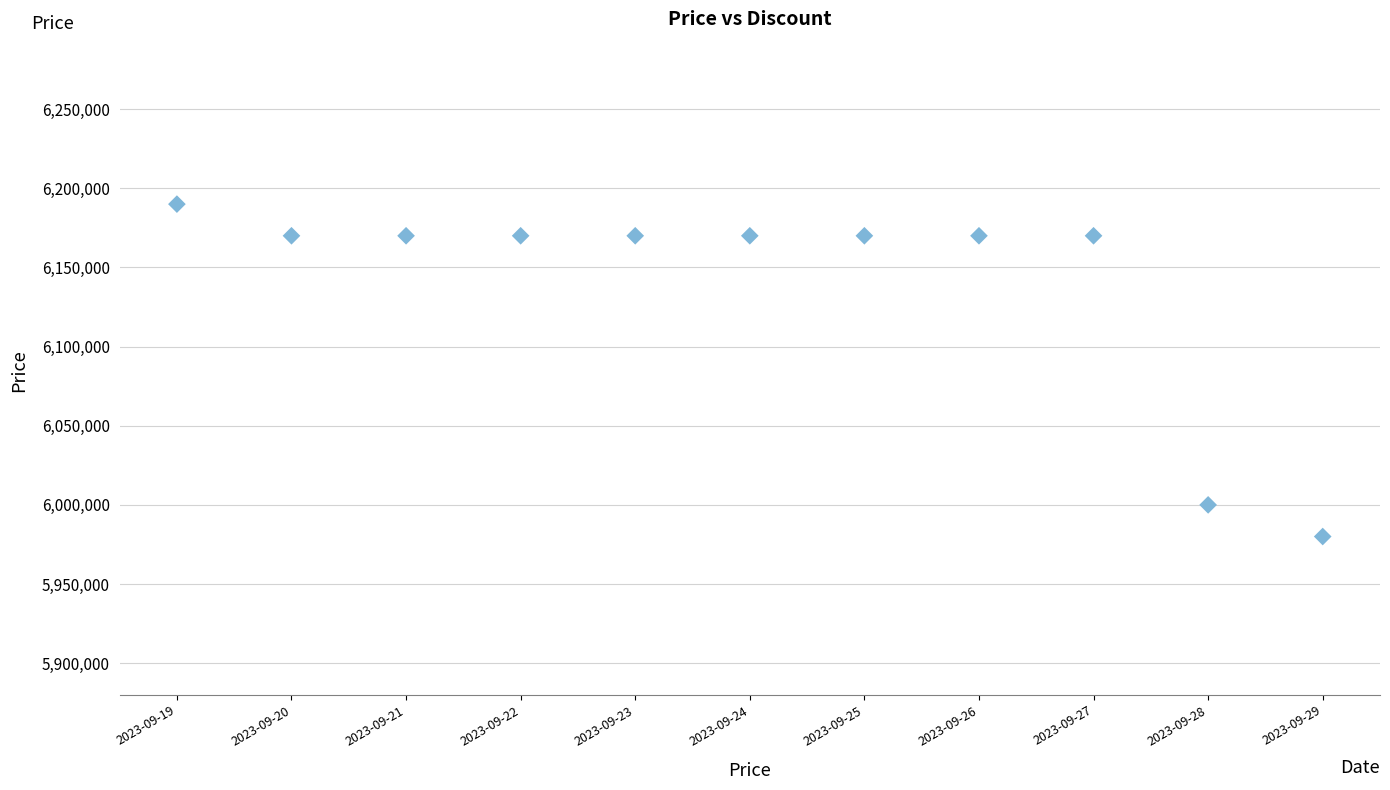

What is the average Y value?

6139091